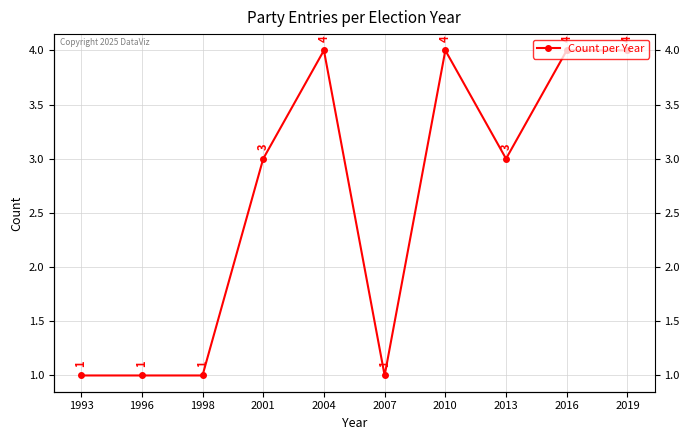

Approximately how many times larger is the value at 2004 compared to 2010?

1.0